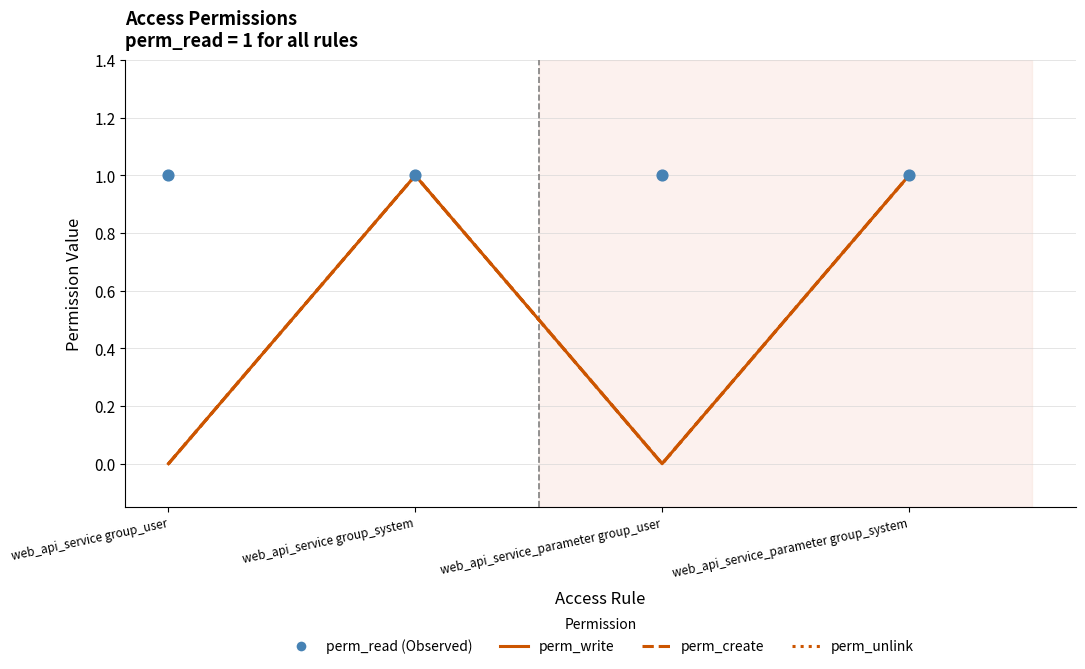

Which series contains the highest Y value?

perm_write